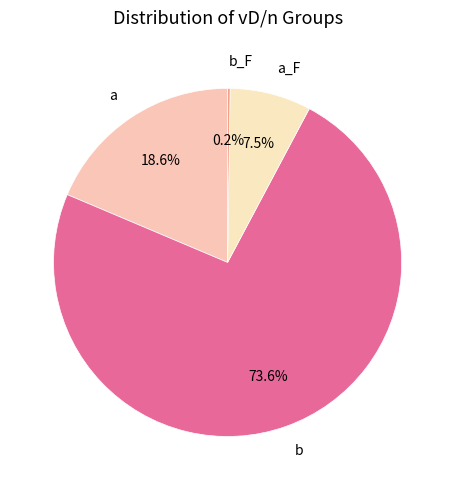

To the nearest percent, what is the difference between the largest and smallest slice percentages?

73%